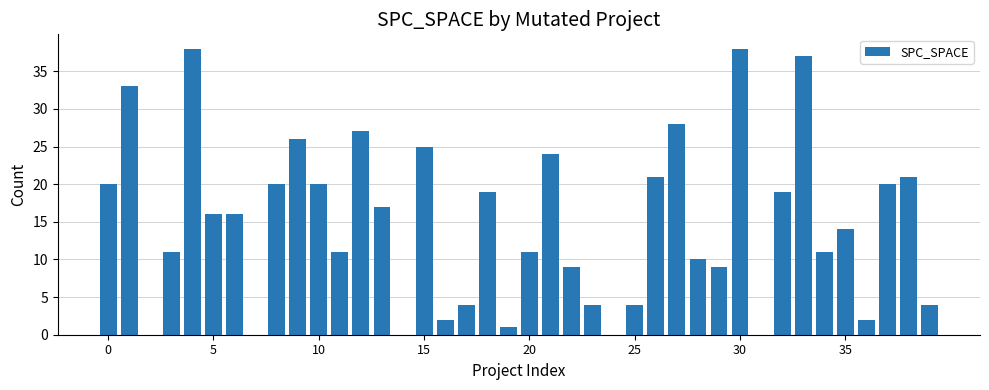

What is the maximum value shown in the chart?

38